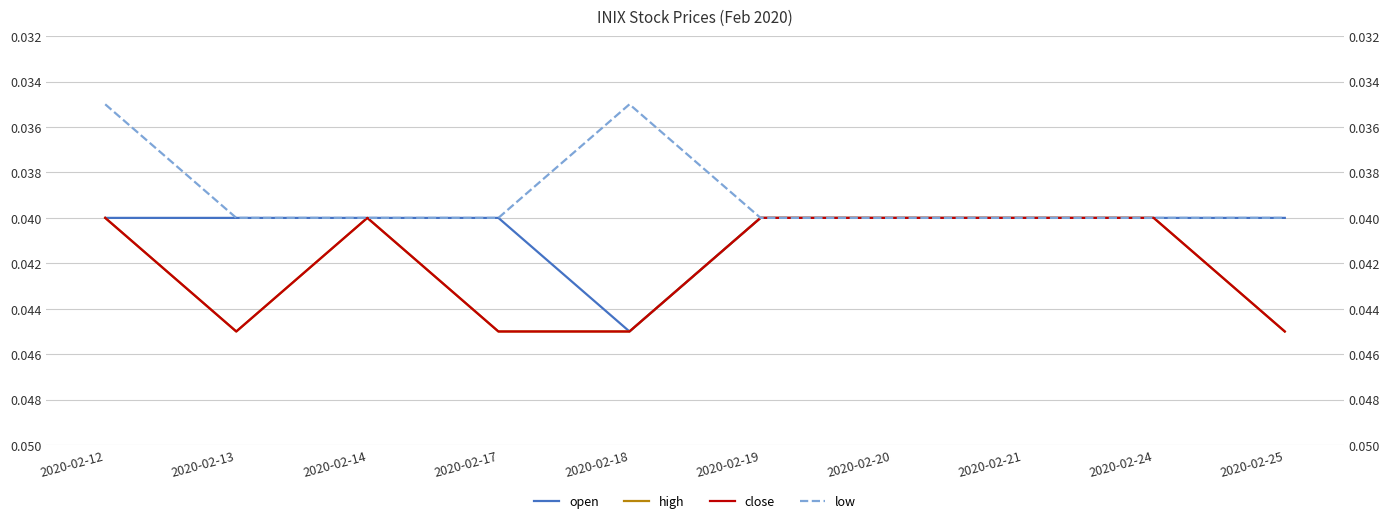

How many data points does each series have?

10